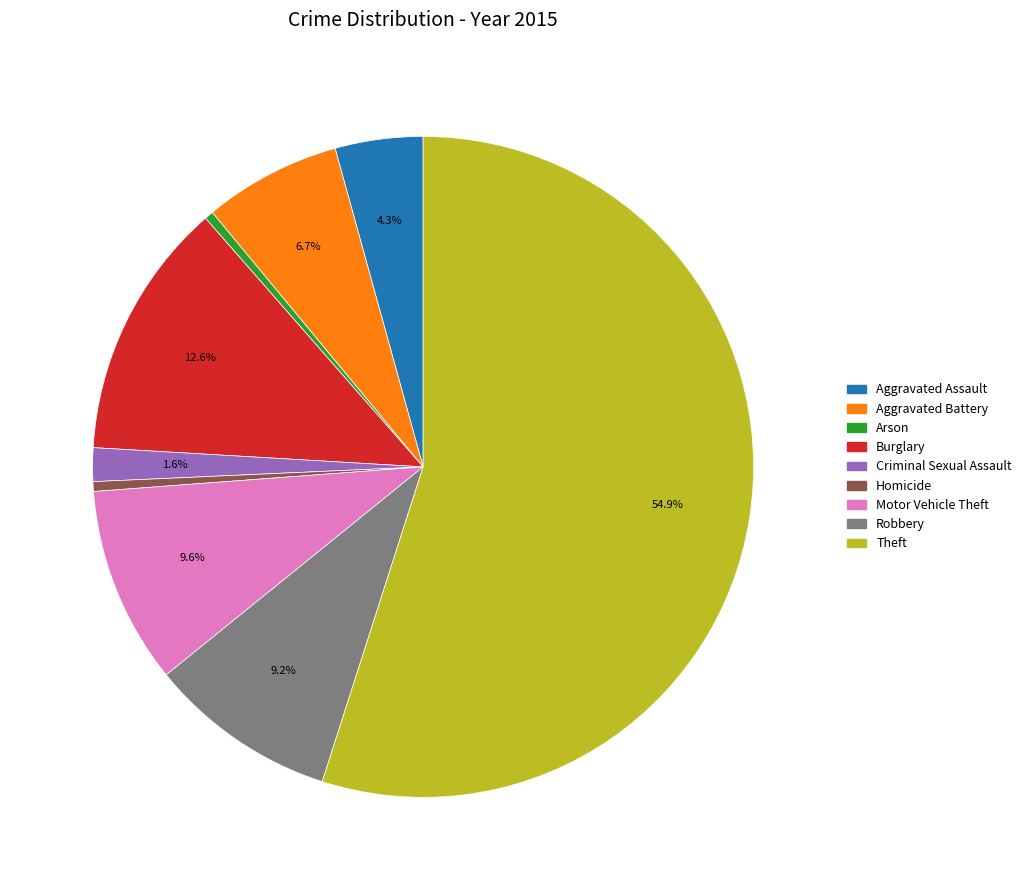

To the nearest percent, what is the difference between the largest and smallest slice percentages?

55%